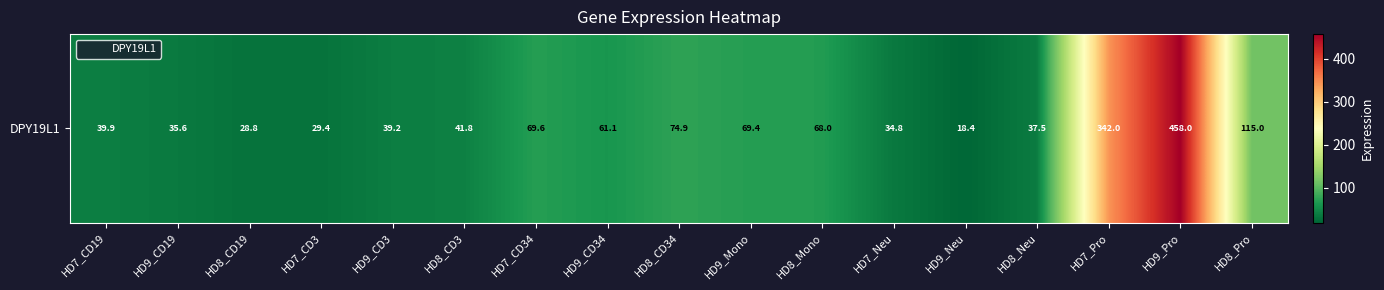

What is the difference between the second highest and minimum values?

323.6